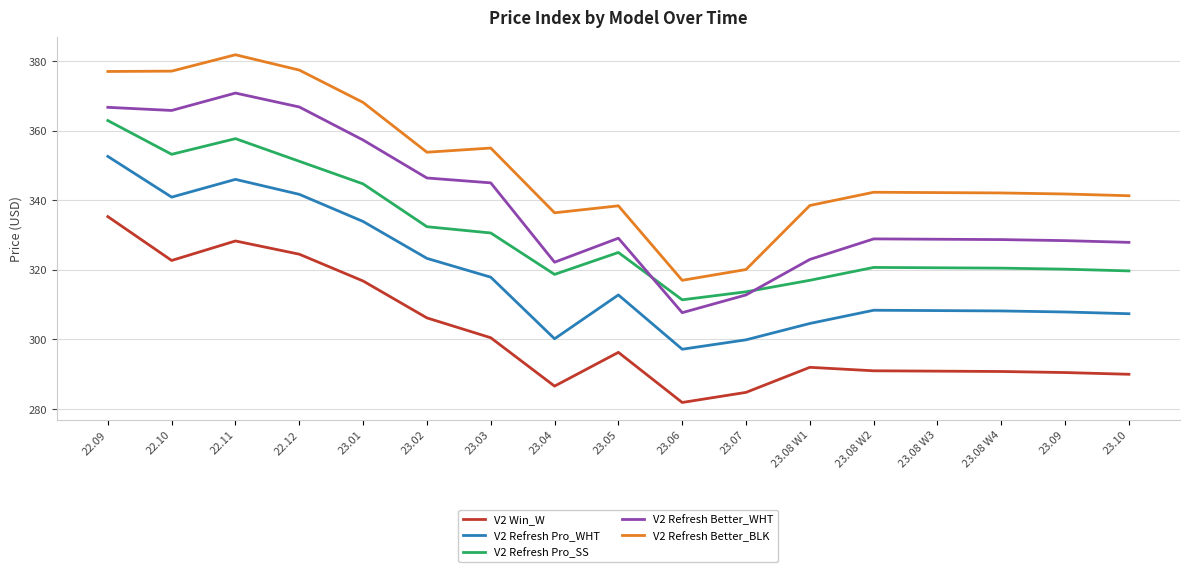

What is the difference between the V2 Refresh Pro_SS values at 23.08 W3 and 23.09?

0.4